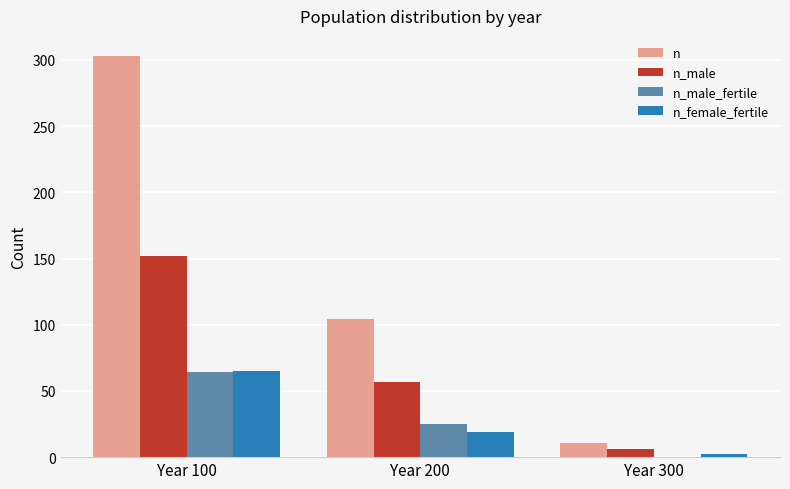

Is the value of n_female_fertile at Year 300 greater than the value of n_male at Year 200?

No